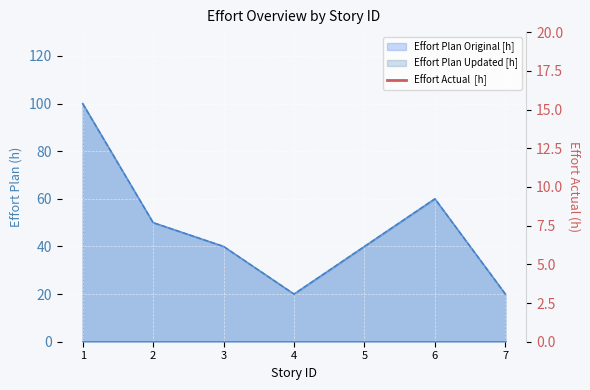

Which category has the highest value across all series?

1